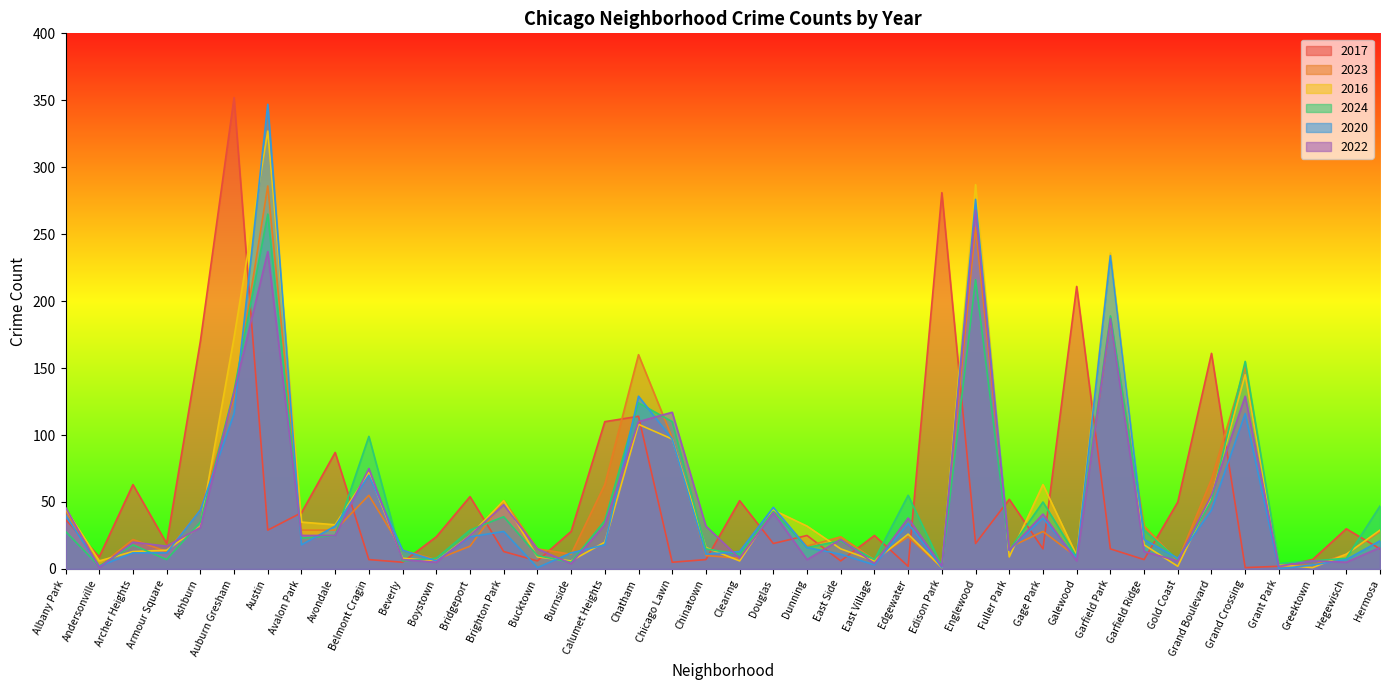

What is the difference between the 2017 values at Gage Park and Galewood?

196